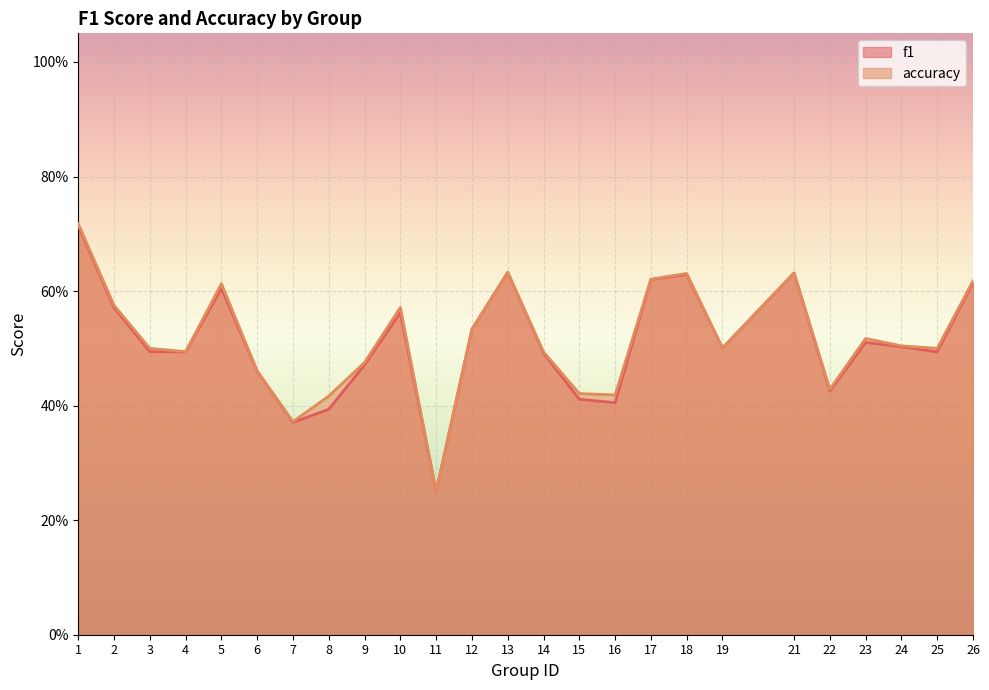

What is the maximum value for accuracy?

0.7